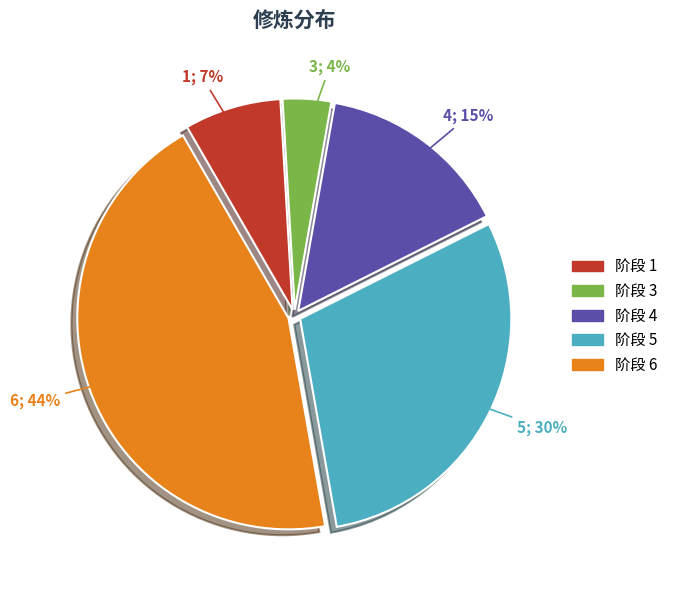

Is there a majority slice in this chart?

No